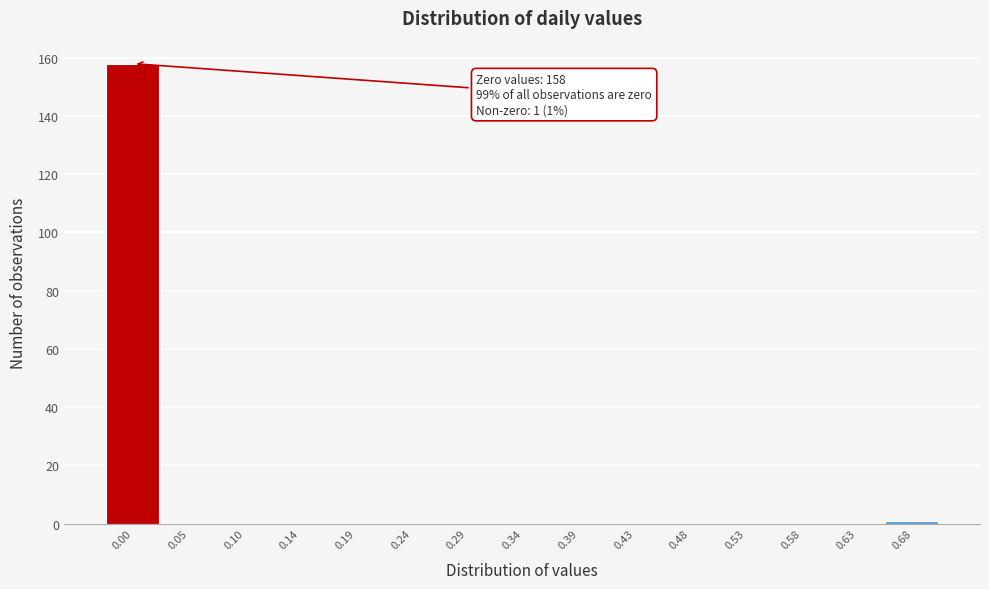

Reading left to right, what are all the values shown in this chart?

0.00=158	0.05=0	0.10=0	0.14=0	0.19=0	0.24=0	0.29=0	0.34=0	0.39=0	0.43=0	0.48=0	0.53=0	0.58=0	0.63=0	0.68=1